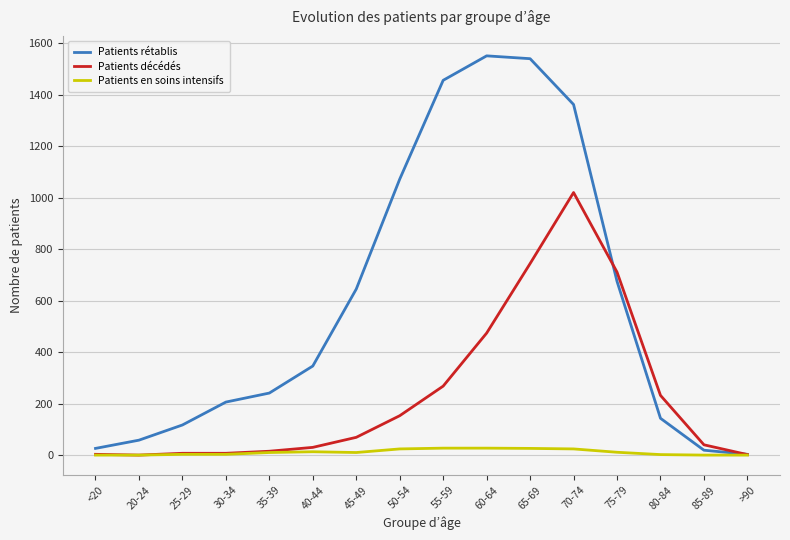

True or false: Patients rétablis and Patients décédés cross at least once.

True